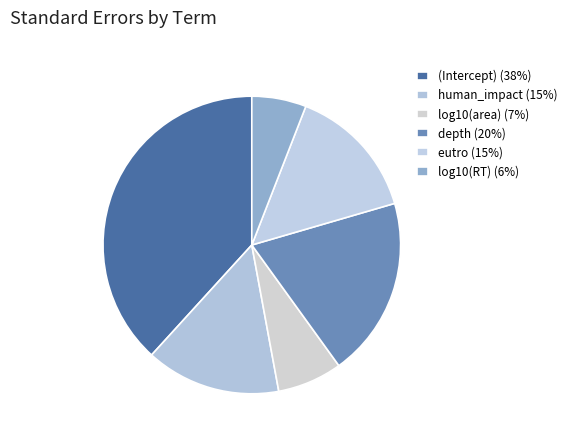

What portion of the pie excludes human_impact?

85.3%